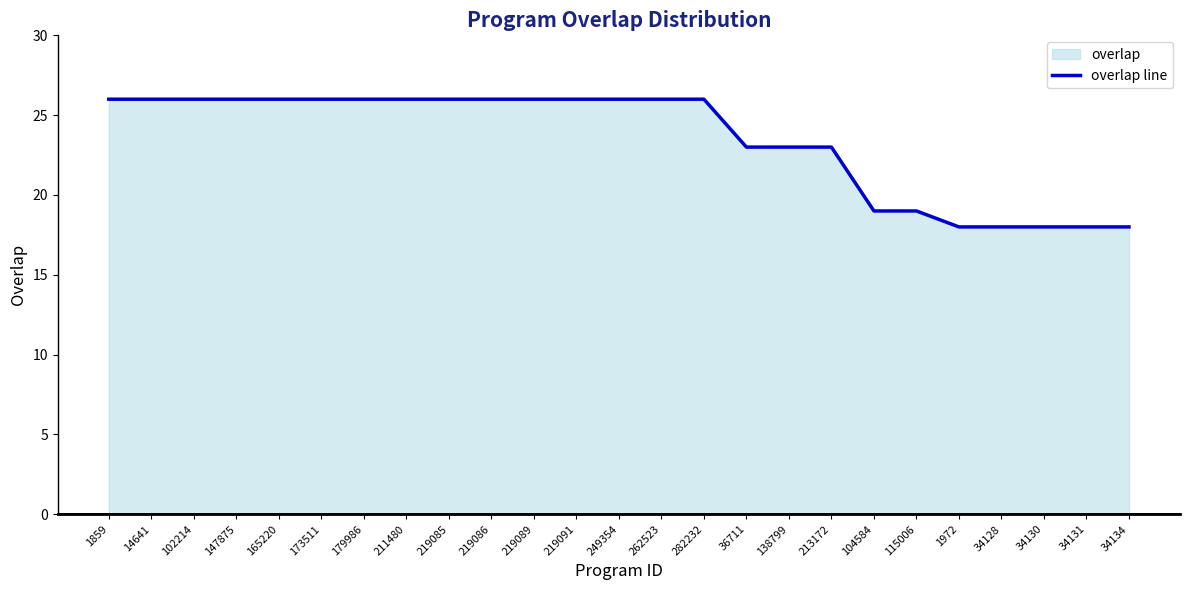

How many values are between 19 and 26?

20